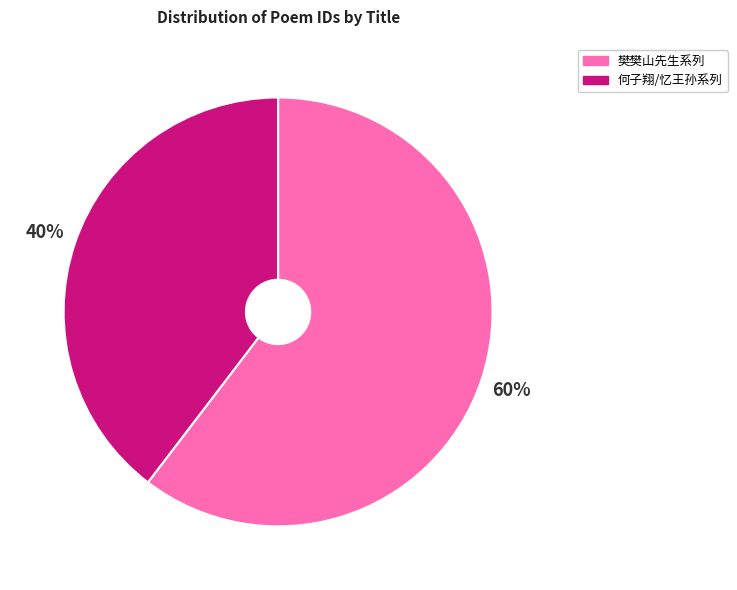

To the nearest percent, what is the average slice percentage?

50%